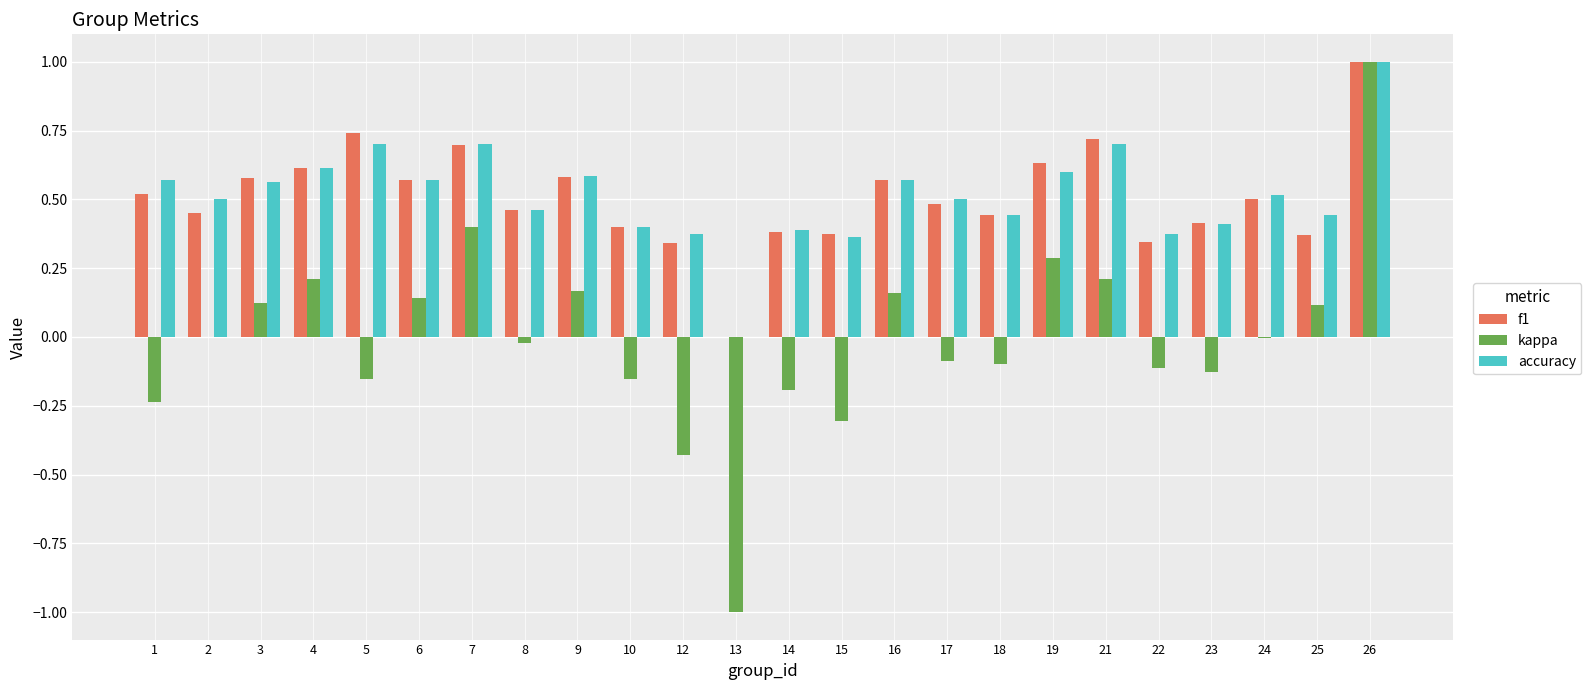

Which series changed the most between 9 and 15?

kappa